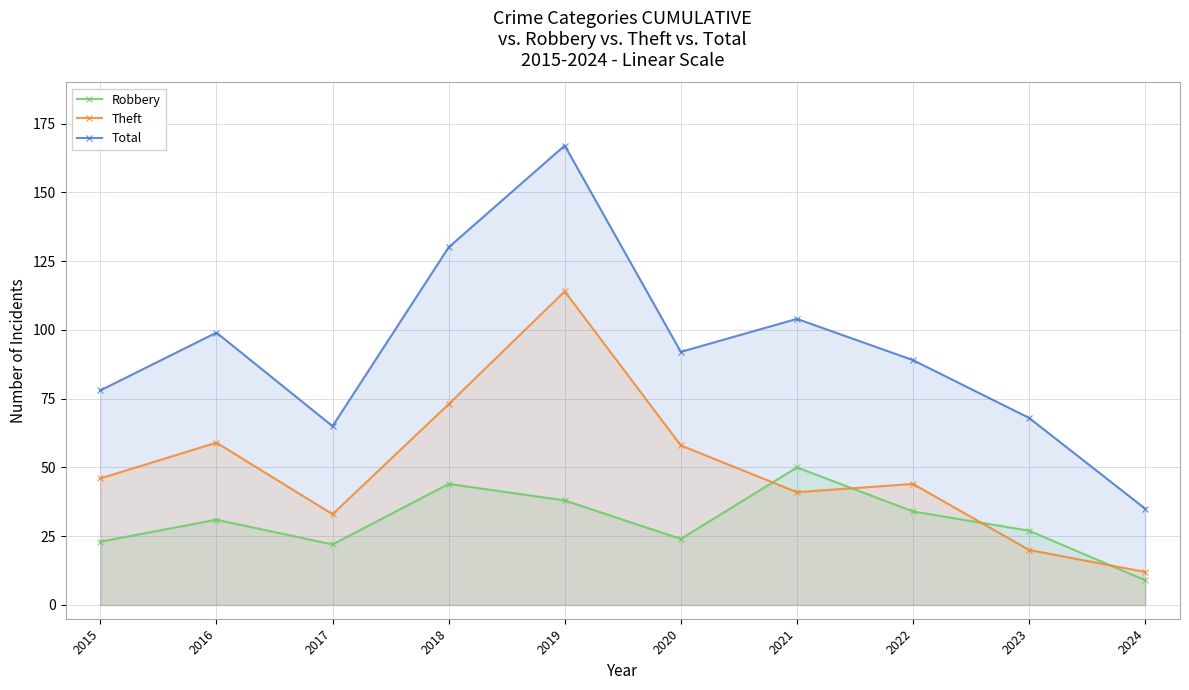

The value of Theft at 2023 is 20. True or false?

True